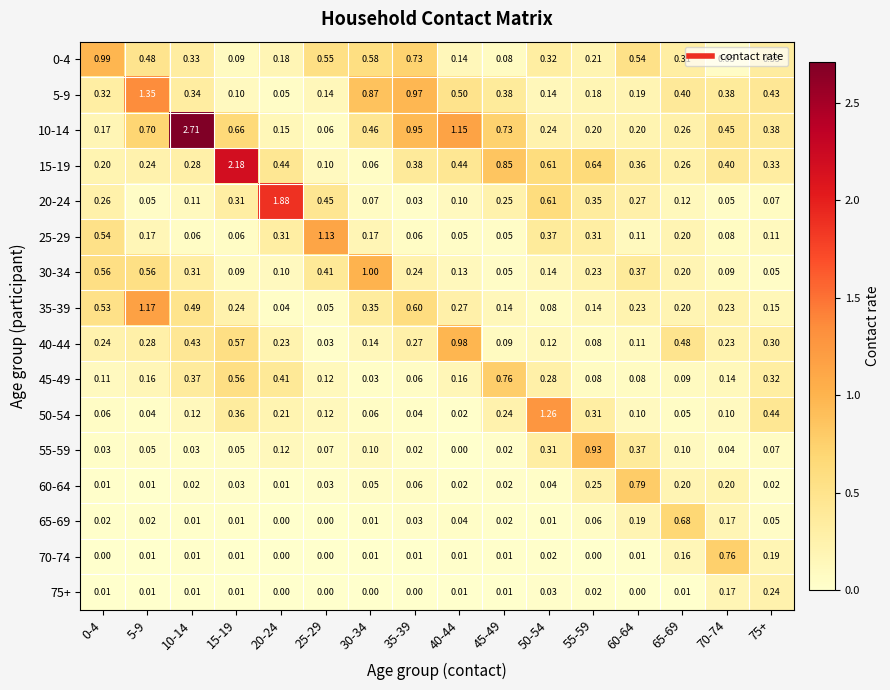

Is the value of 70-74 at 25-29 greater than the value of 65-69 at 60-64?

No